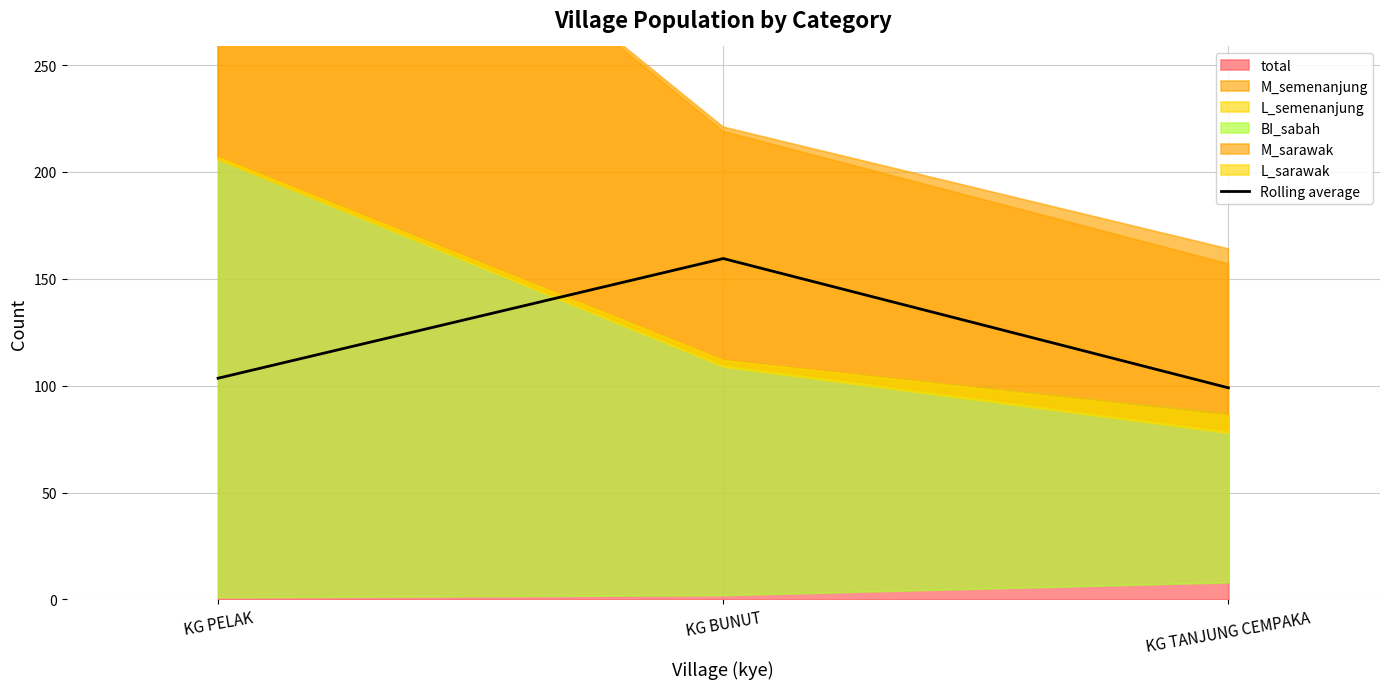

What is the label of the 1st point from the right?

KG TANJUNG CEMPAKA